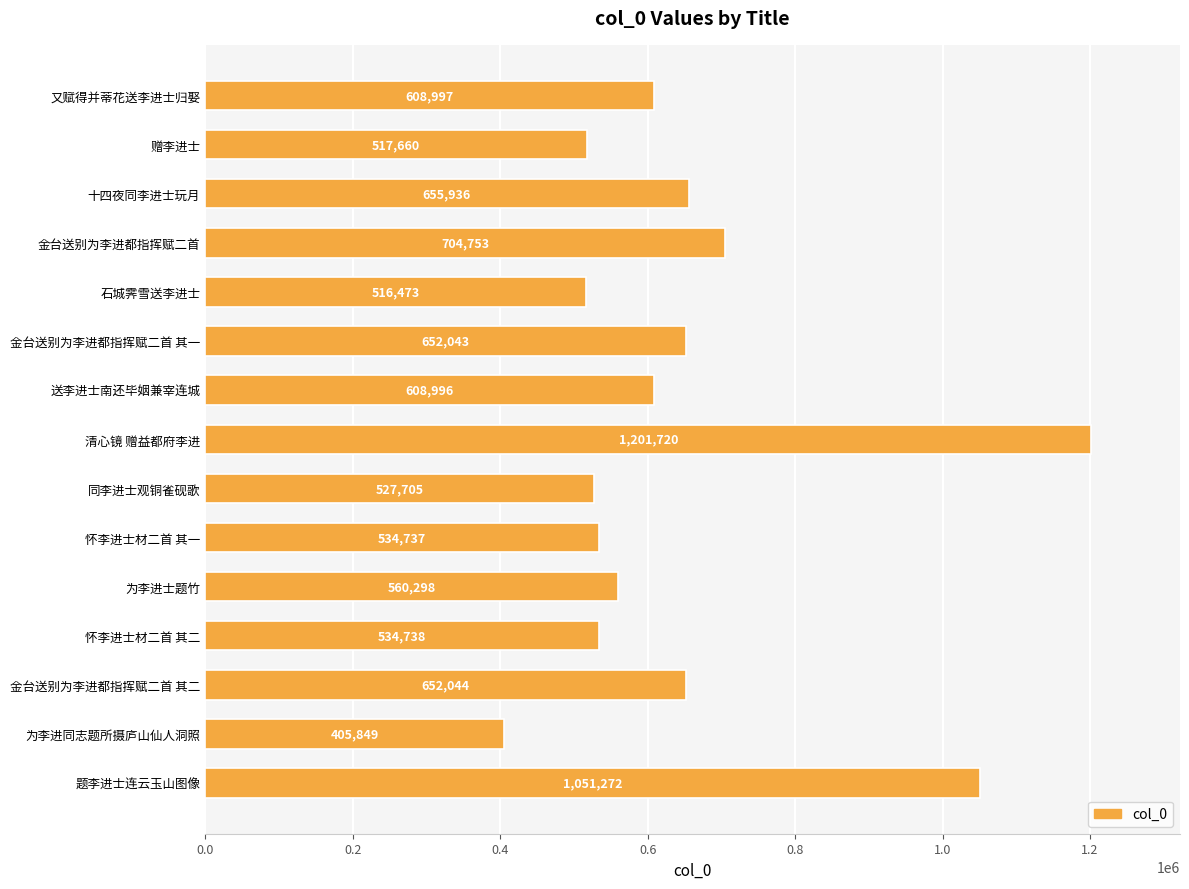

Reading top to bottom, transcribe all the data shown in this chart.

又赋得并蒂花送李进士归娶=608997	赠李进士=517660	十四夜同李进士玩月=655936	金台送别为李进都指挥赋二首=704753	石城霁雪送李进士=516473	金台送别为李进都指挥赋二首 其一=652043	送李进士南还毕姻兼宰连城=608996	清心镜 赠益都府李进=1201720	同李进士观铜雀砚歌=527705	怀李进士材二首 其一=534737	为李进士题竹=560298	怀李进士材二首 其二=534738	金台送别为李进都指挥赋二首 其二=652044	为李进同志题所摄庐山仙人洞照=405849	题李进士连云玉山图像=1051272